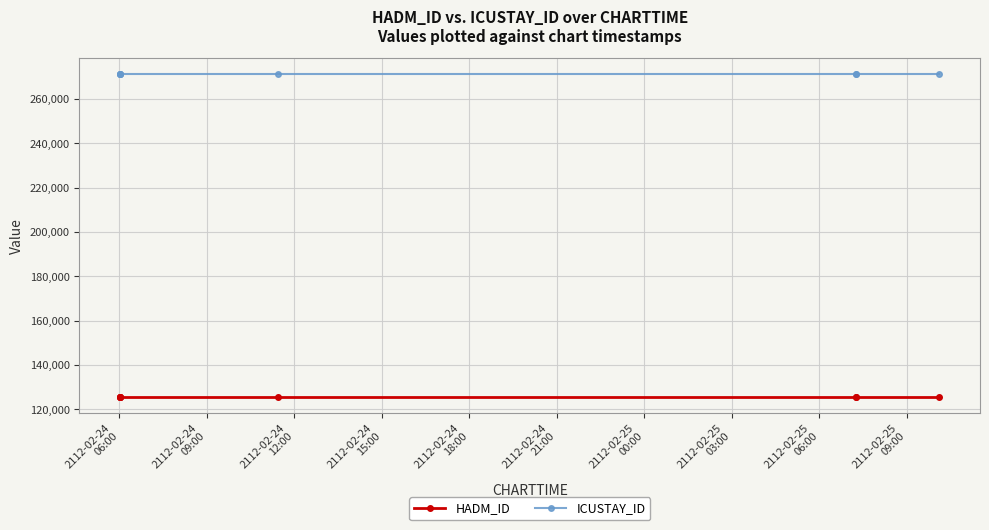

Between 2112-02-24
12:00 and 2112-02-24
18:00, which series saw the biggest shift?

HADM_ID